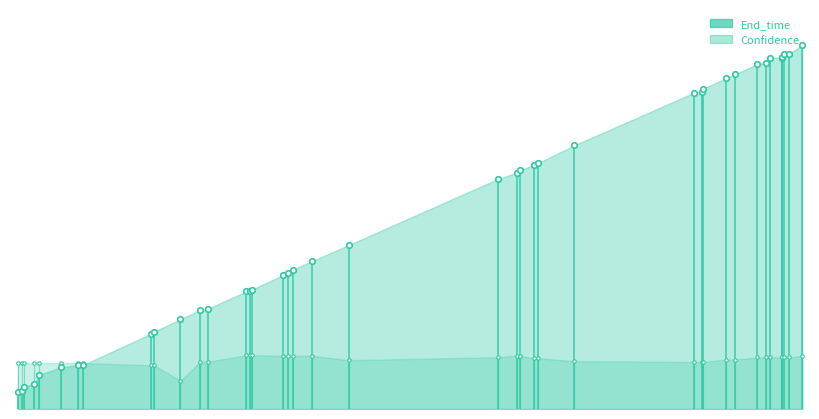

True or false: End_time and Confidence intersect in this chart.

False